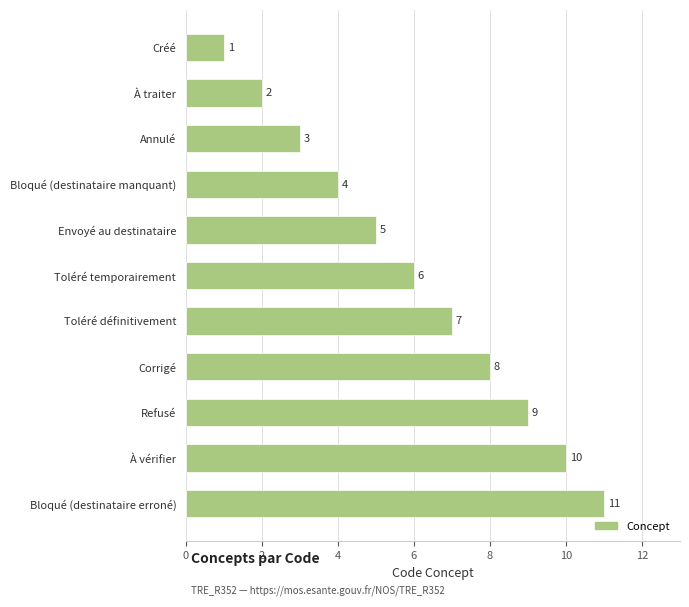

What is the smallest value displayed?

1